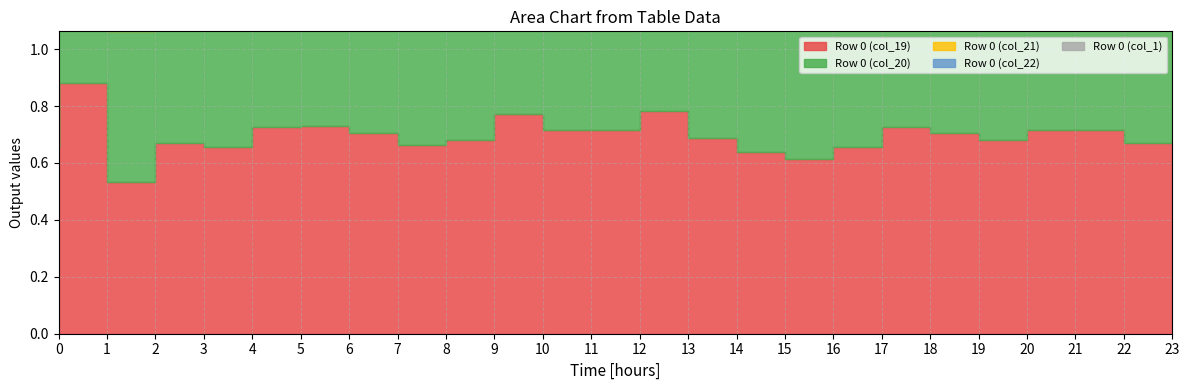

Which category has the highest value in the Row 0 (col_1) series?

13